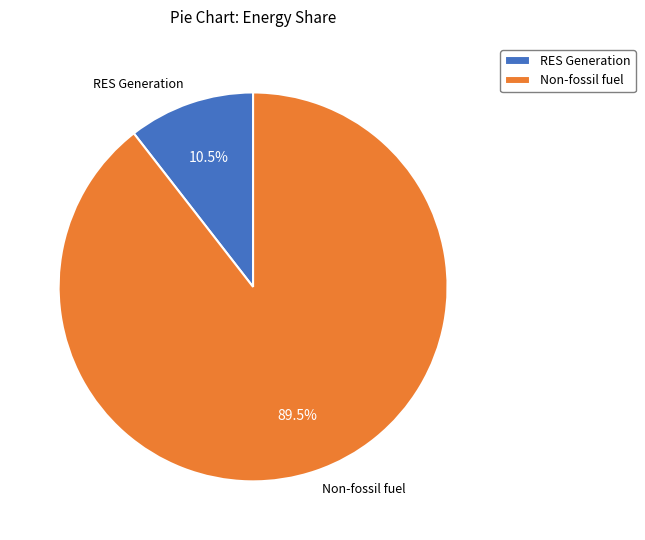

Which slice represents more than half of the pie?

Non-fossil fuel